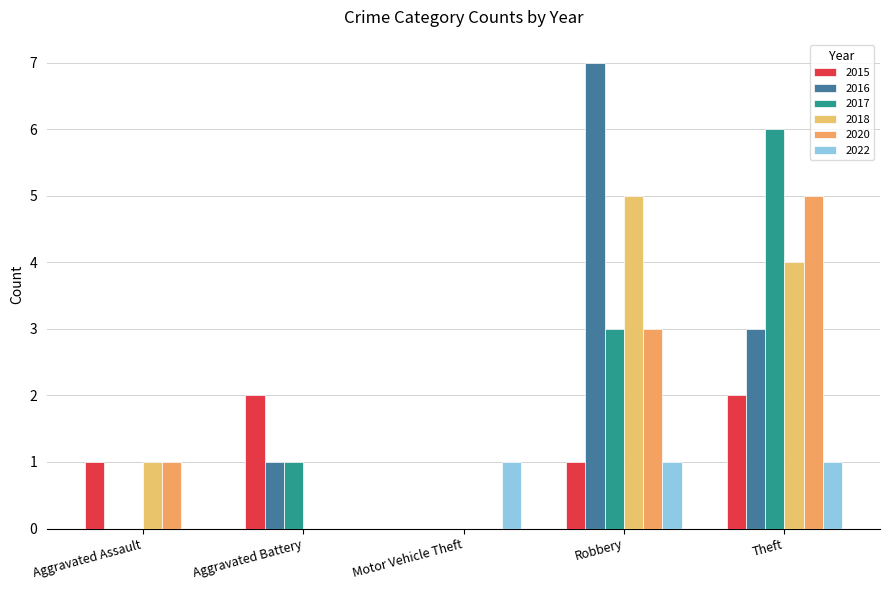

What is the label of the 4th bar from the right?

Aggravated Battery